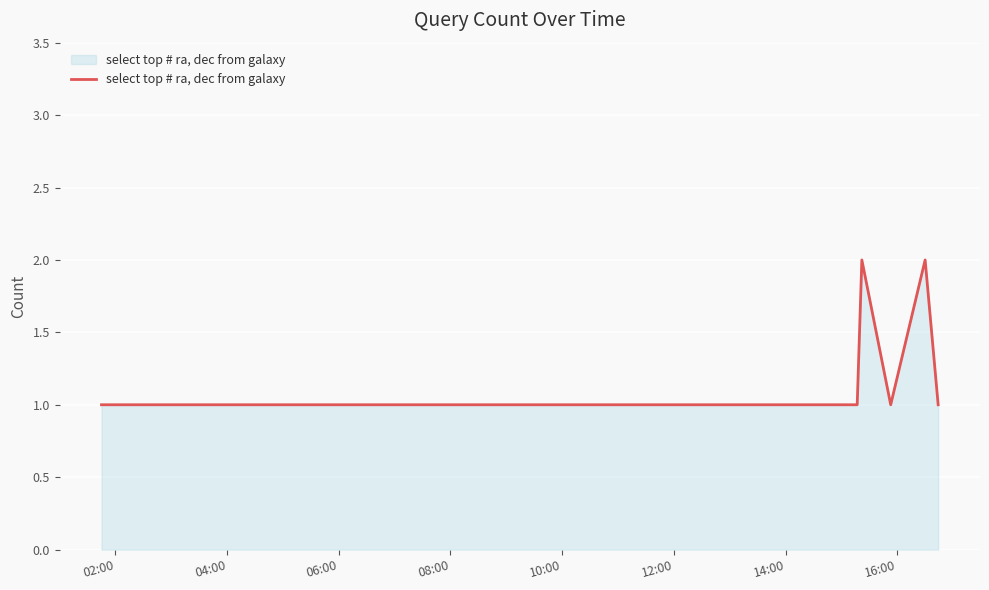

Reading left to right, transcribe all the data shown in this chart.

1	1	1	2	1	2	1